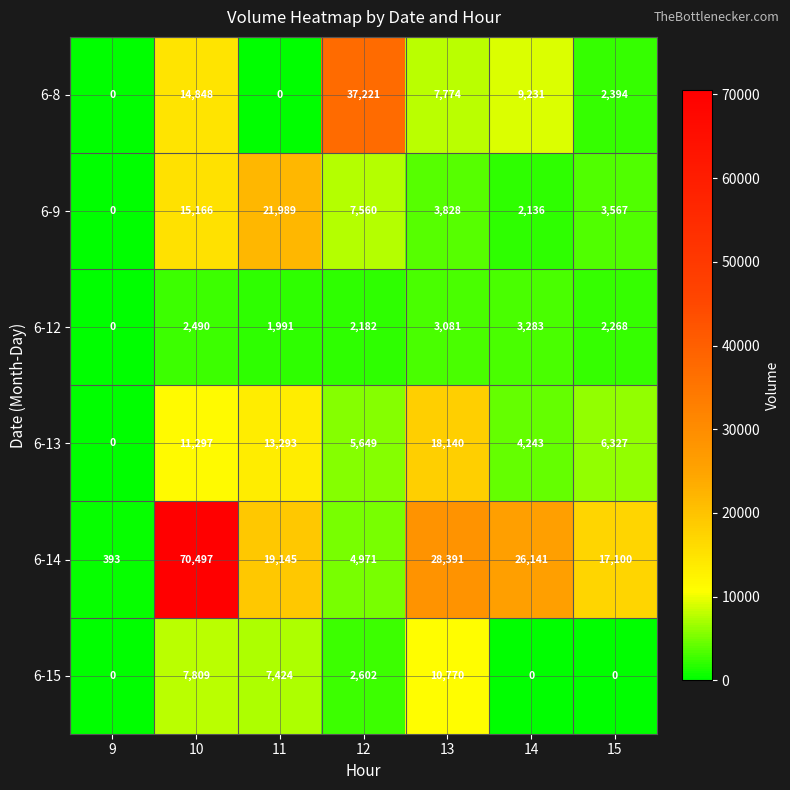

At which label does 6-12 reach its minimum?

9